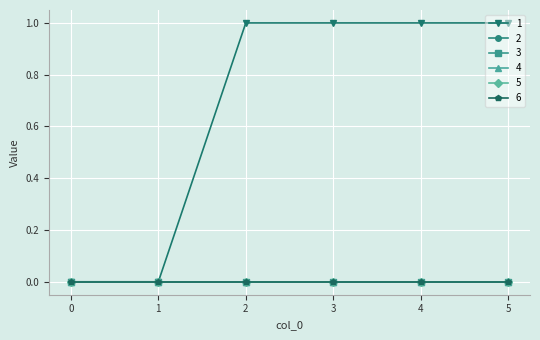

How many lines are shown in the chart?

6